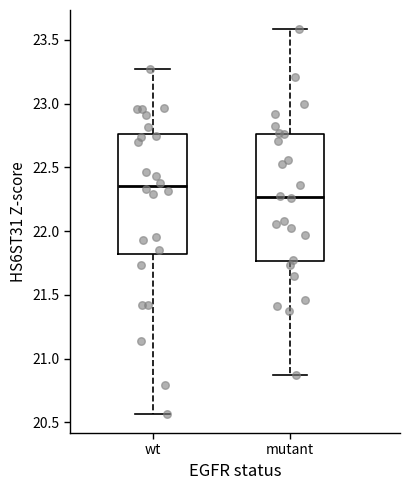

Reading left to right, read every box against the y-axis: the position of its median line, the range the box covers, and the ends of its whiskers. The values are not printed on the chart, so give them approximately, as read against the axis.

wt: median 22.35, box 21.80 to 22.75, whiskers 20.55 to 23.25
mutant: median 22.25, box 21.75 to 22.75, whiskers 20.85 to 23.60